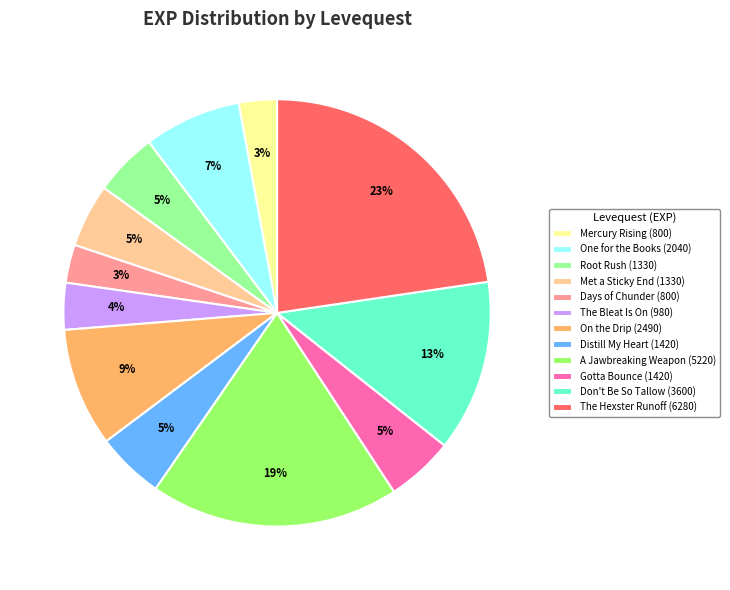

Count the number of slices in the pie.

12